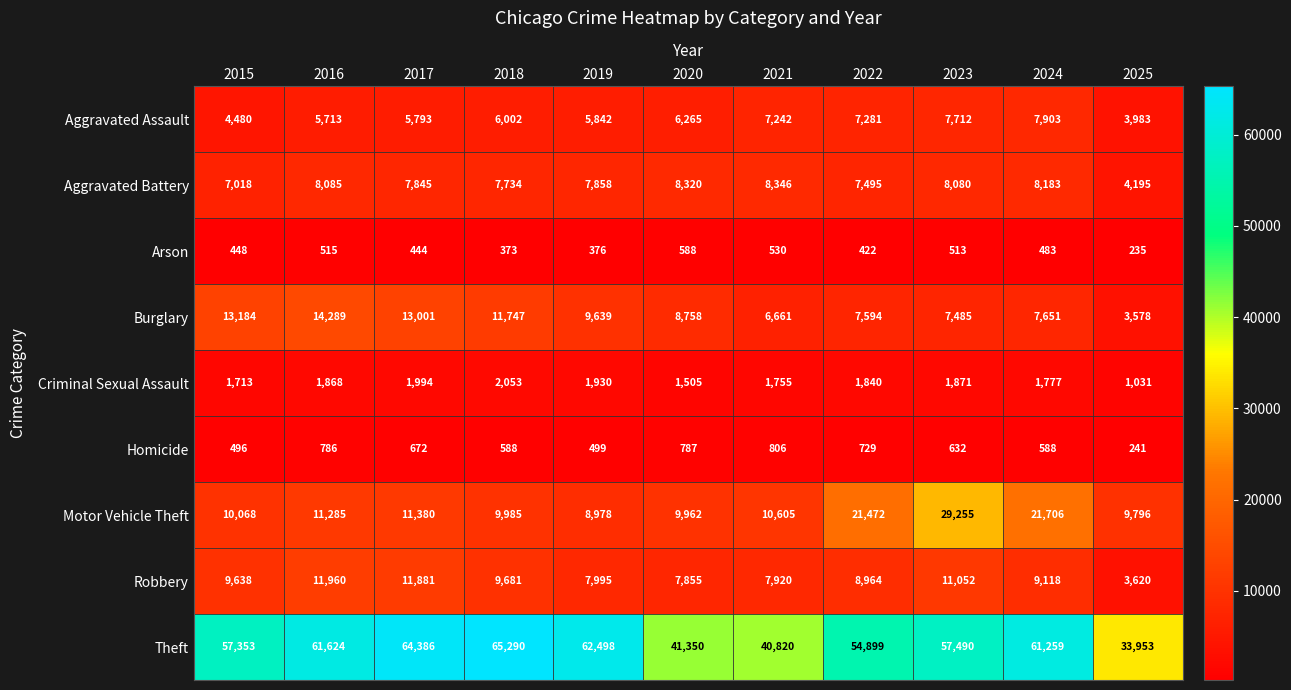

What is the difference between the maximum and minimum values in the Aggravated Battery series?

4151